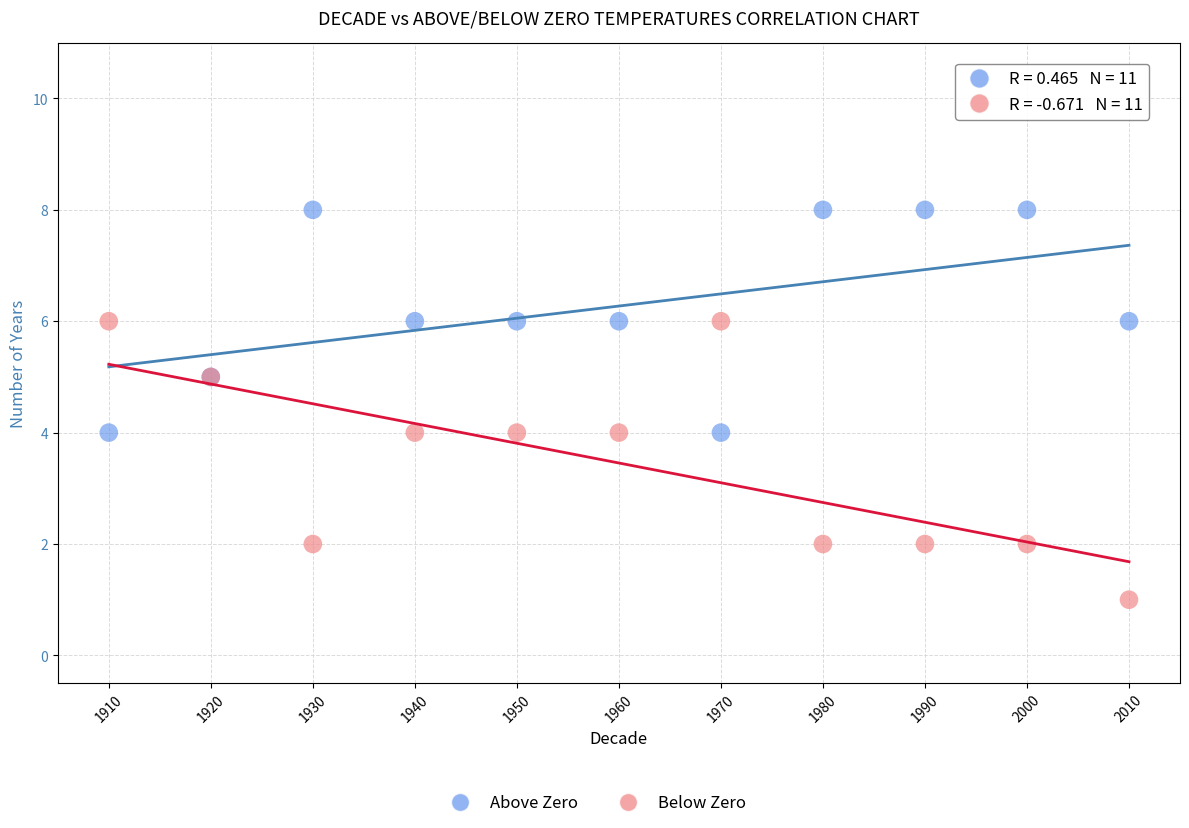

Which series has the widest spread of Y values?

Below Zero